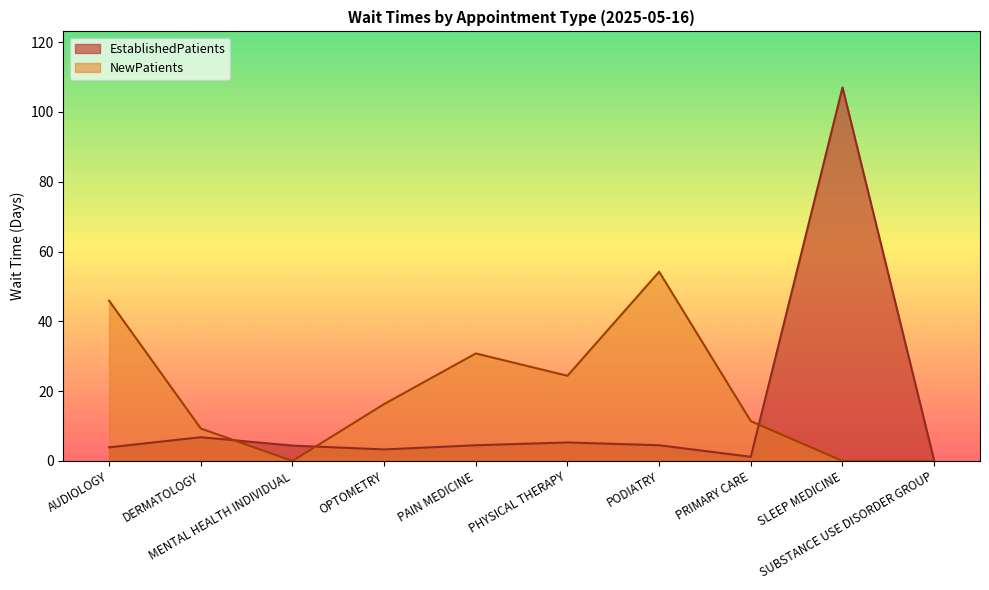

At which label does NewPatients reach its peak?

PODIATRY